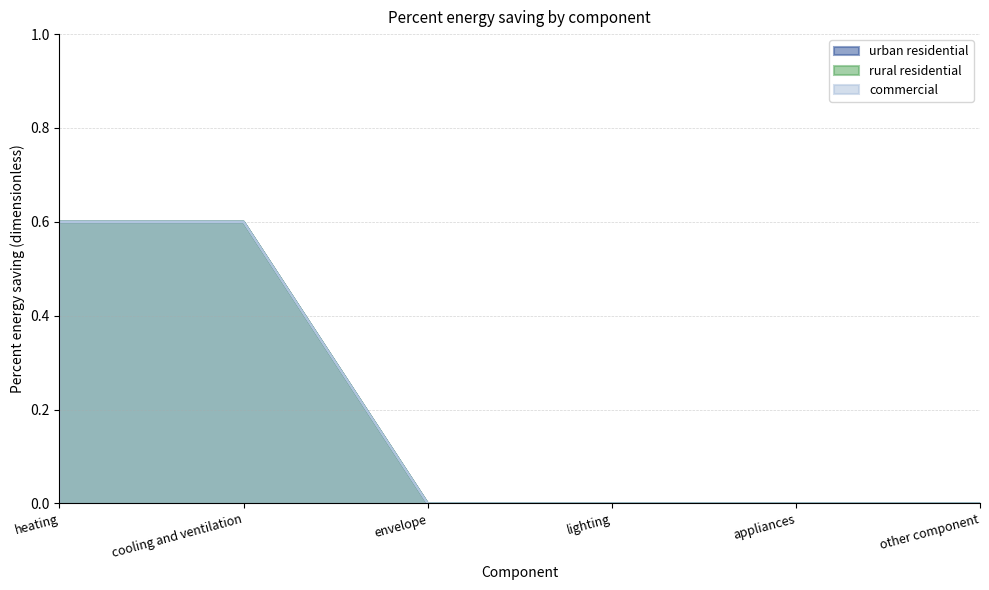

What are all the series names shown in the legend?

urban residential, rural residential, commercial